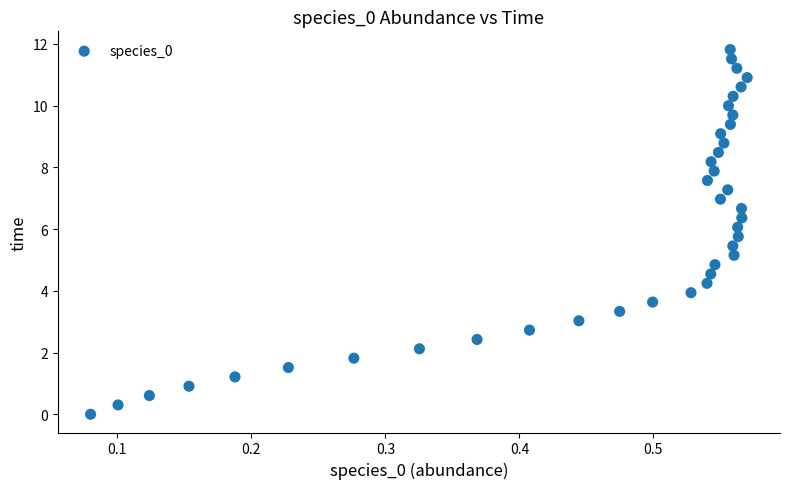

What is the range of Y values (max minus min)?

11.8